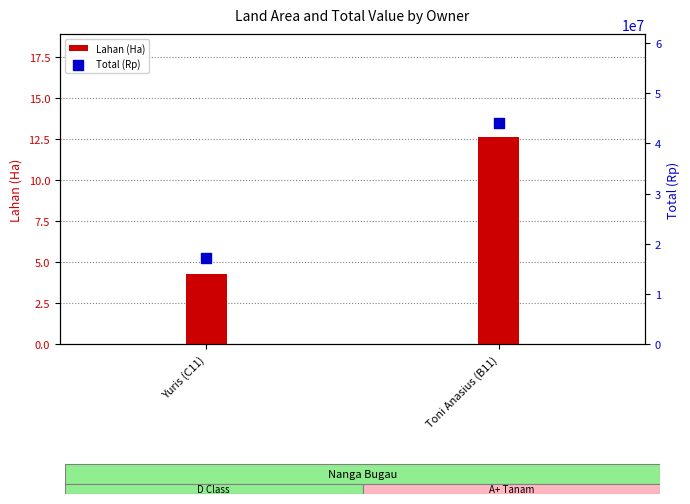

Which series has the widest spread of Y values?

Total (Rp)